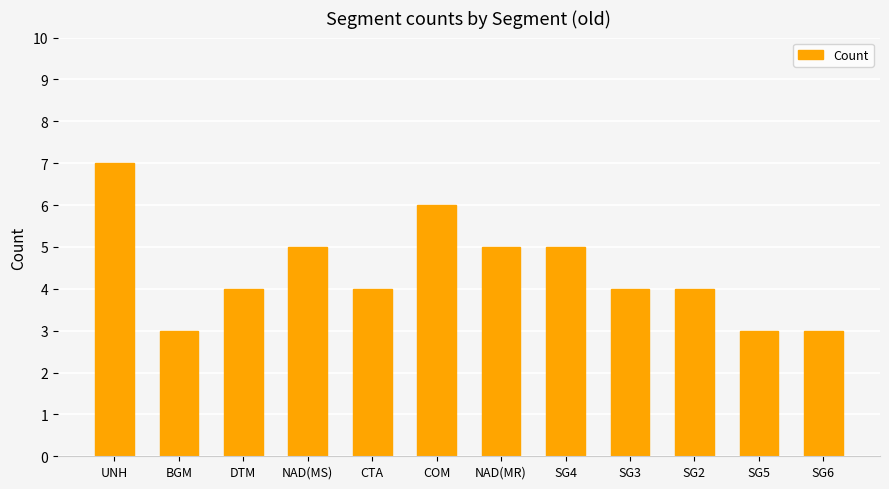

What is the smallest value displayed?

3